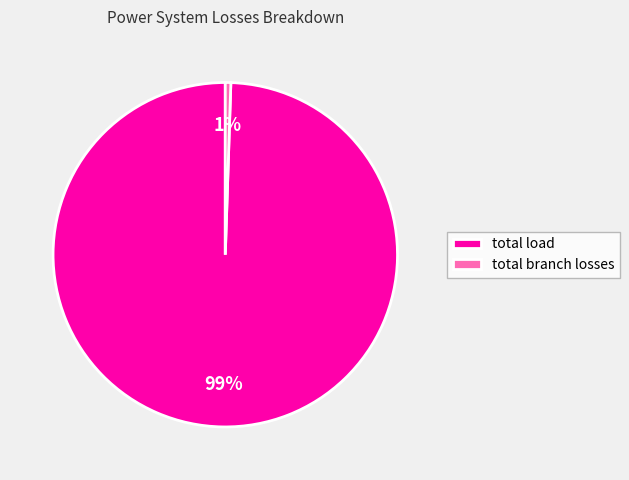

Which category has the biggest portion of the pie?

total load